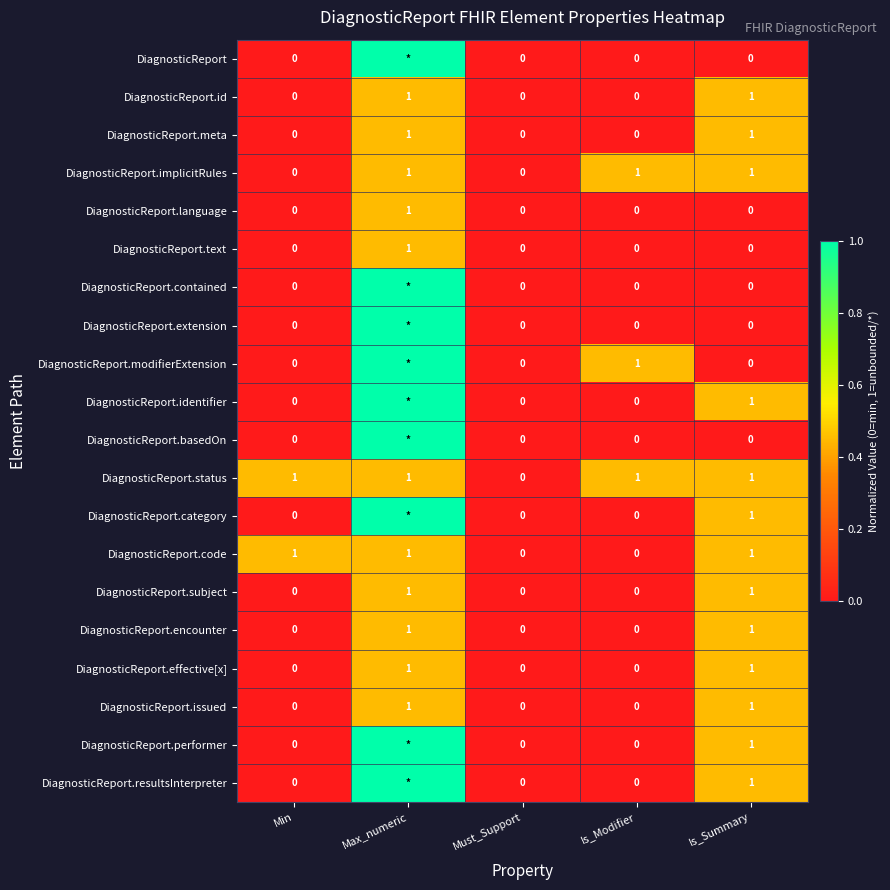

What is the greatest value displayed?

1.0